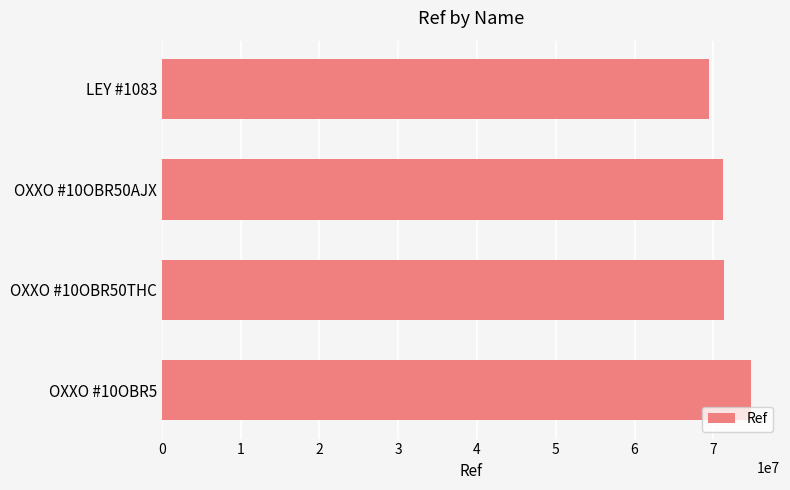

Which has a higher value, OXXO #10OBR50AJX or OXXO #10OBR5?

OXXO #10OBR5